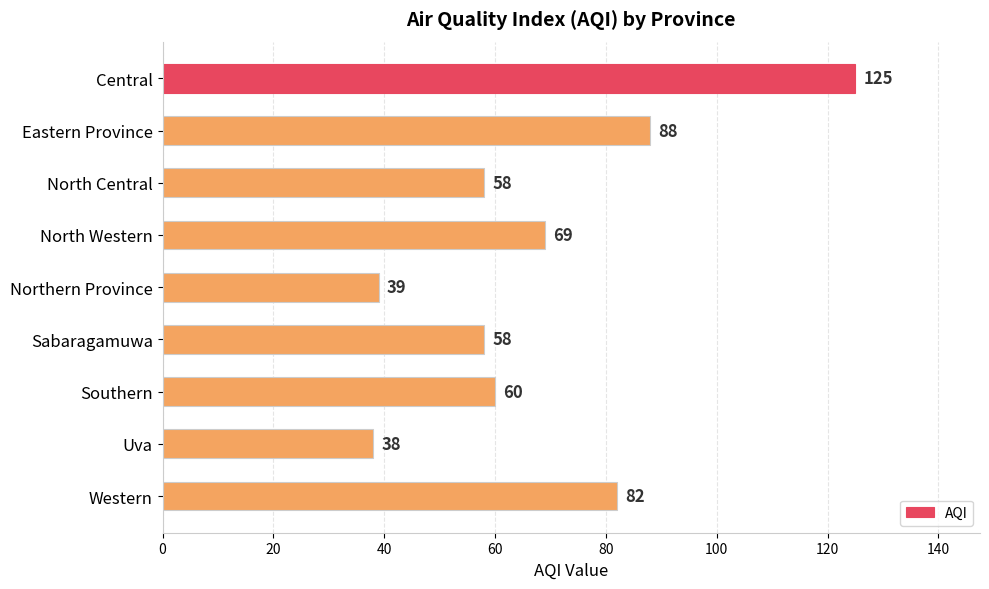

Reading bottom to top, transcribe all the data shown in this chart.

82	38	60	58	39	69	58	88	125